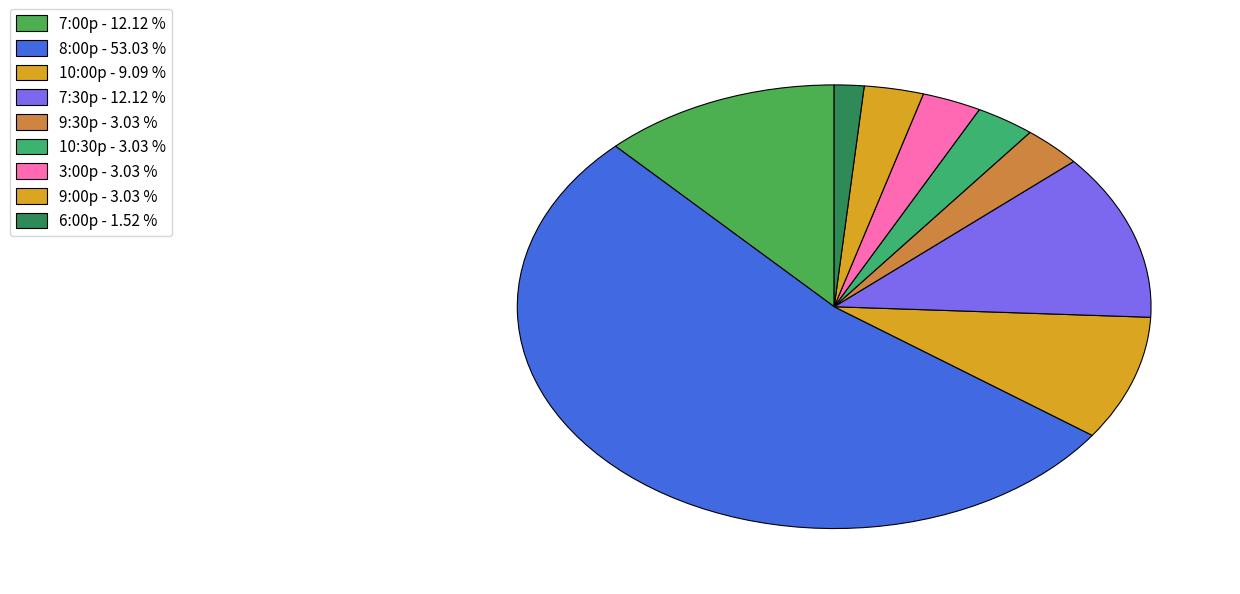

Do 8:00p and 10:30p together represent more than half of the pie?

Yes